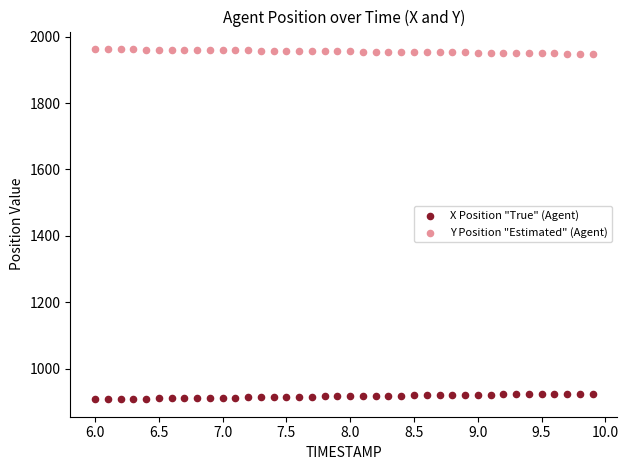

Across all data points, what is the range of X values (max minus min)?

3.9